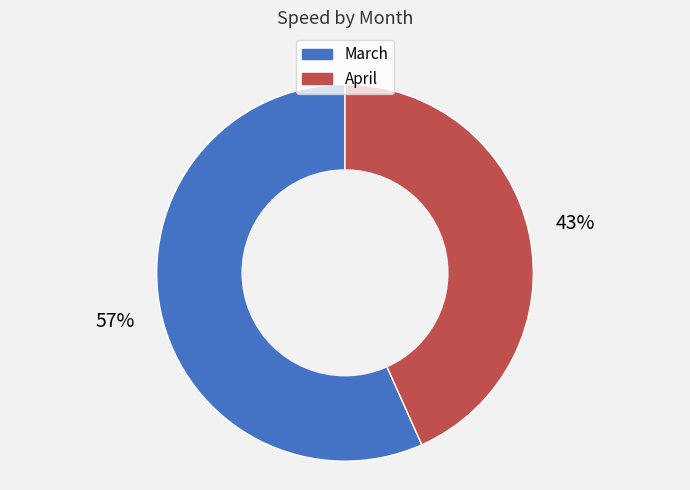

To the nearest percent, what is the average slice percentage?

50%